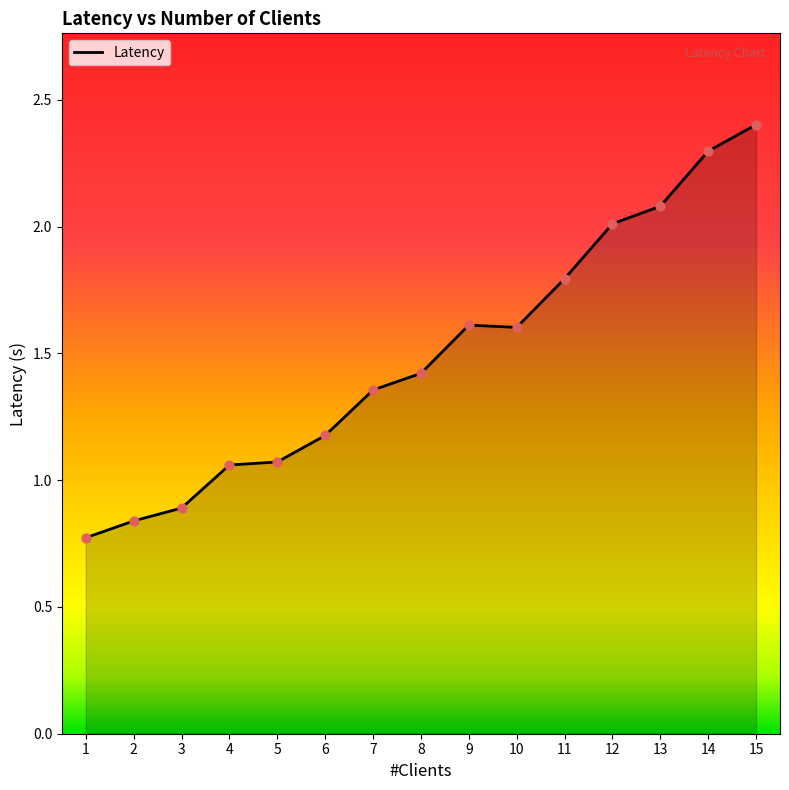

What is the change in value from 5 to 14?

+1.2